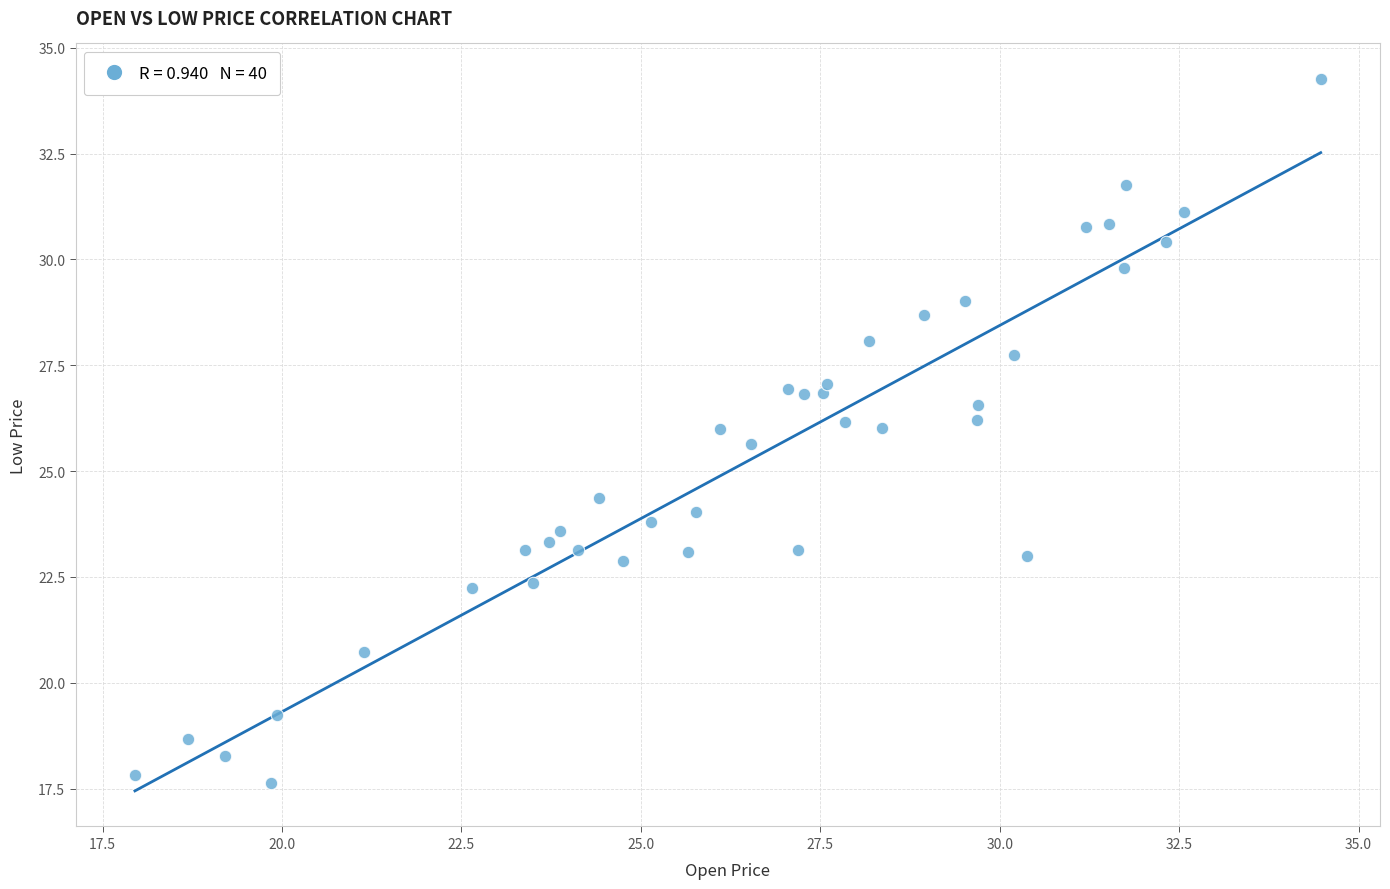

What is the range of Y values (max minus min)?

16.6